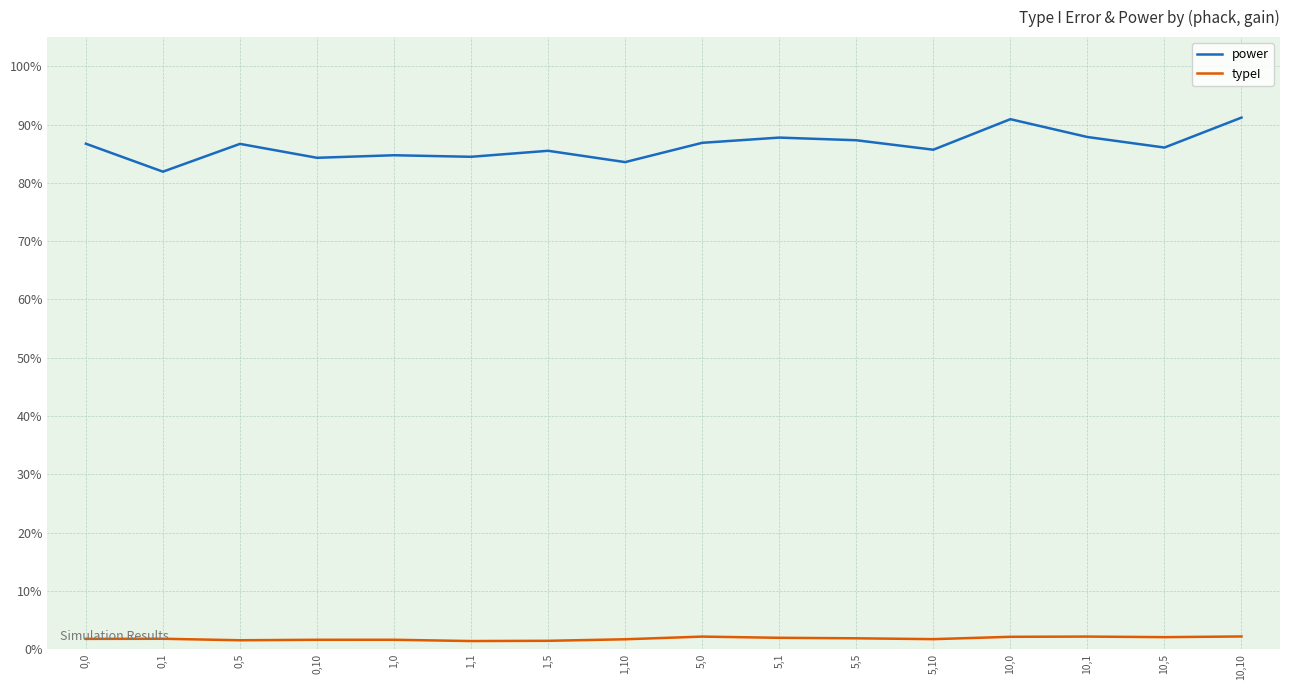

Reading left to right, transcribe all the data shown in this chart.

power: 0.9	0.8	0.9	0.8	0.8	0.8	0.9	0.8	0.9	0.9	0.9	0.9	0.9	0.9	0.9	0.9
typeI: 0.0	0.0	0.0	0.0	0.0	0.0	0.0	0.0	0.0	0.0	0.0	0.0	0.0	0.0	0.0	0.0